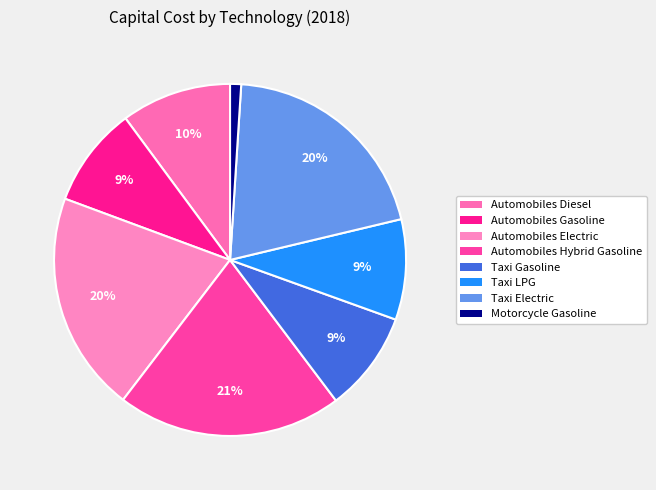

Does Automobiles Diesel account for over 50% of the chart?

No